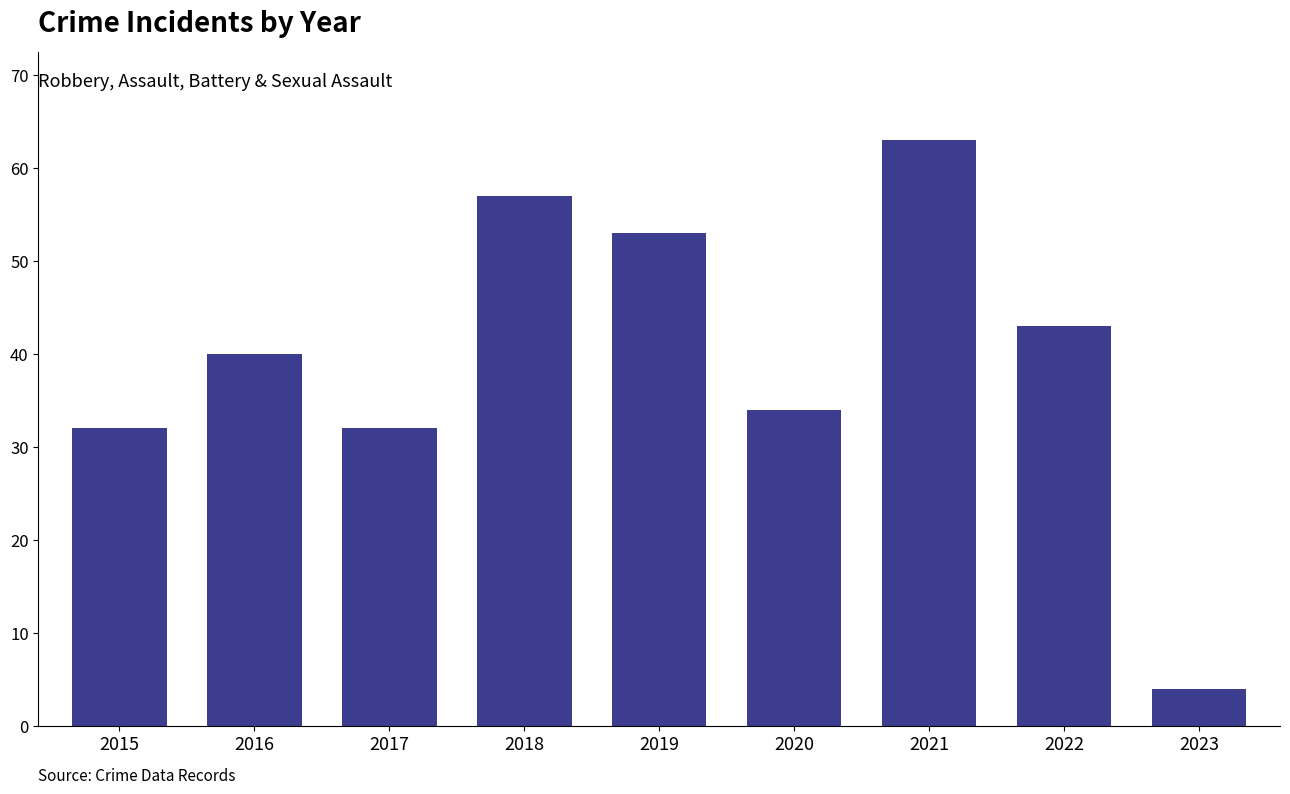

What is the change in value from 2015 to 2016?

+8